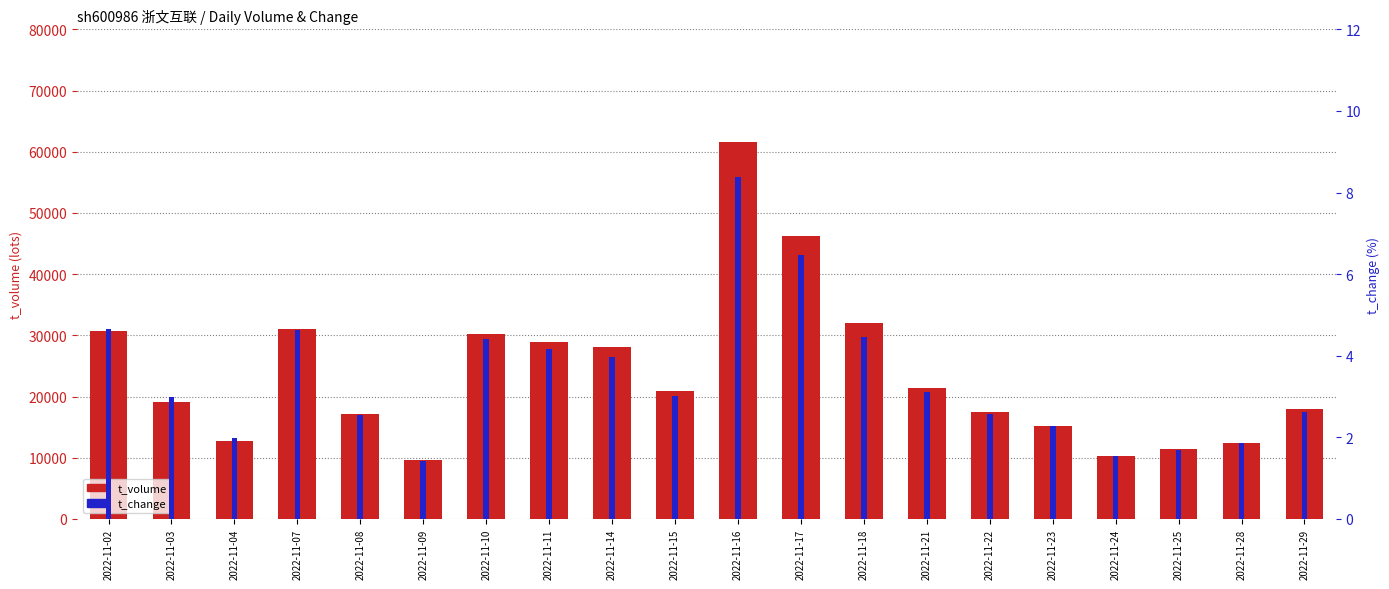

How many bars are there in total?

40